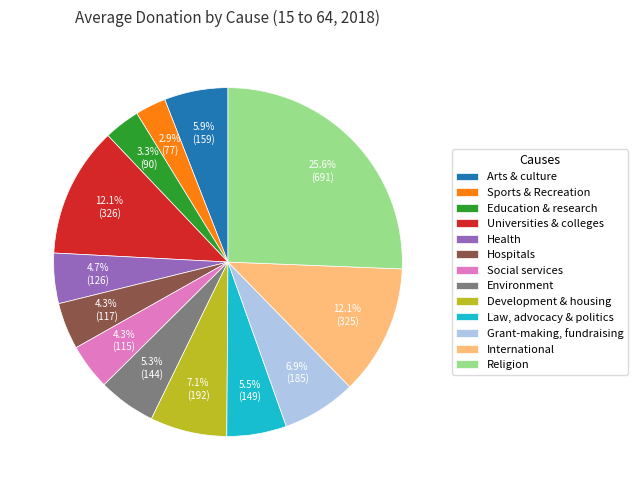

What is the largest slice in the pie chart?

Religion